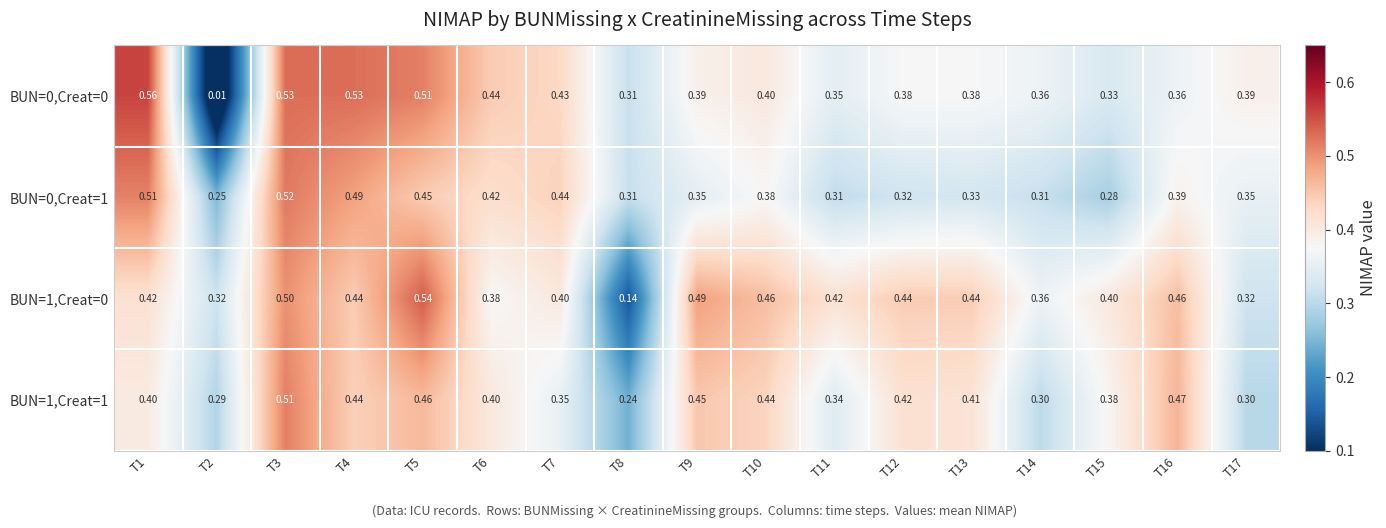

List the series in order of their peak value, lowest first.

BUN=1,Creat=1, BUN=0,Creat=1, BUN=1,Creat=0, BUN=0,Creat=0